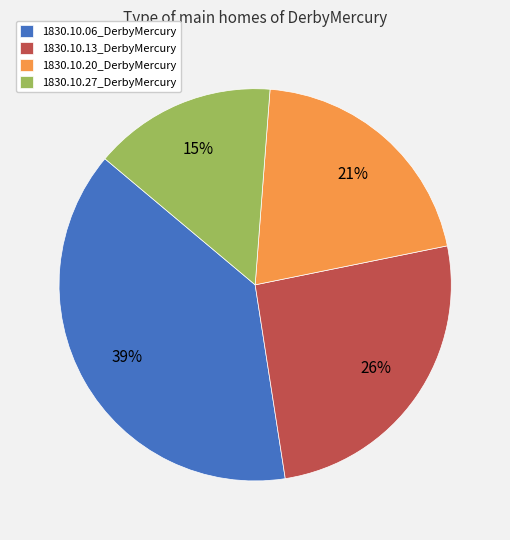

Is 1830.10.13_DerbyMercury the majority of the pie?

No